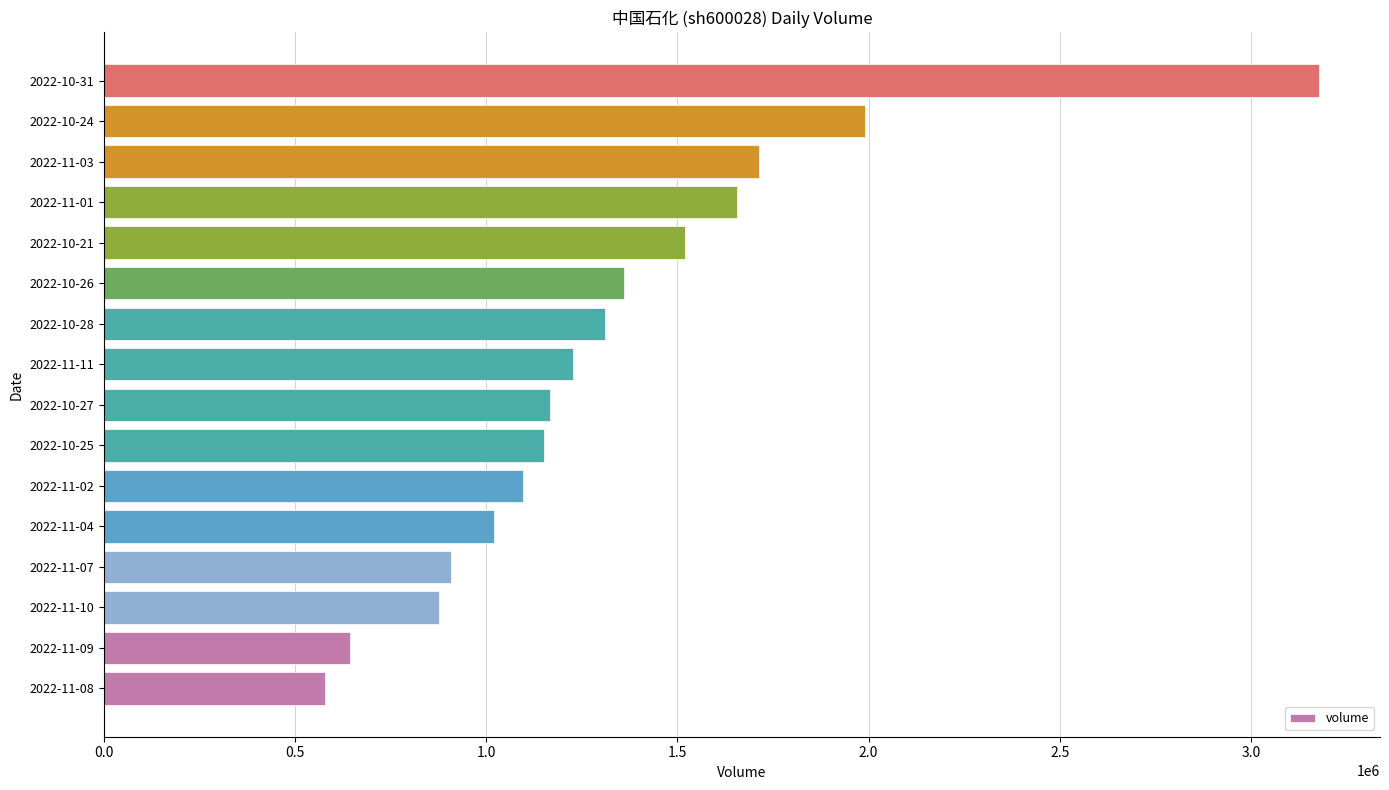

What is the change in value from 2022-11-02 to 2022-10-27?

+70024